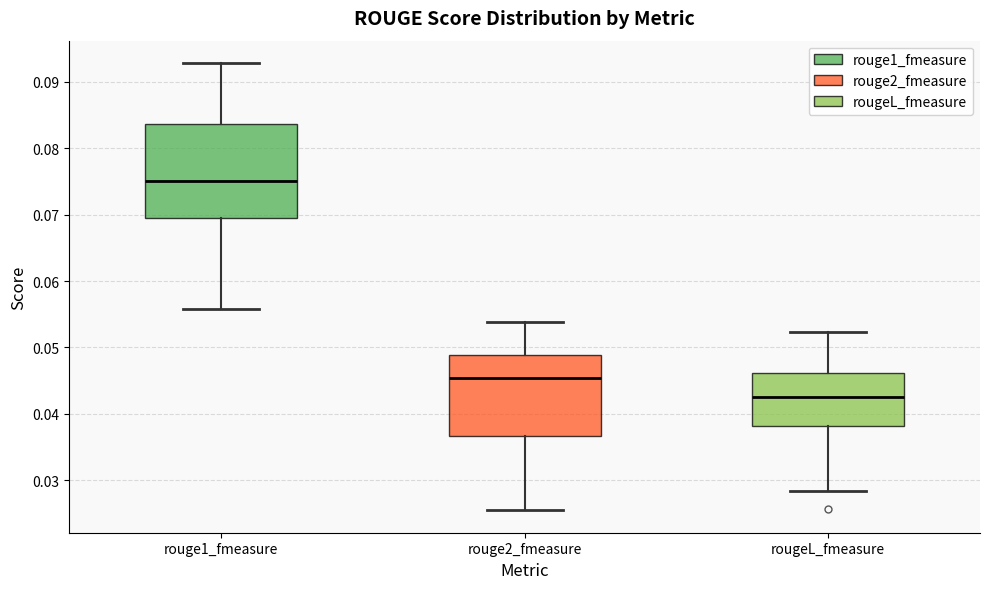

Reading left to right, transcribe this box plot: for each box, give where its median line is, the range the box spans, and where its two whiskers end, as read against the y-axis. The values are not printed on the chart, so give them approximately, as read against the axis.

rouge1_fmeasure: median 0.075, box 0.069 to 0.084, whiskers 0.056 to 0.093
rouge2_fmeasure: median 0.045, box 0.037 to 0.049, whiskers 0.025 to 0.054
rougeL_fmeasure: median 0.042, box 0.038 to 0.046, whiskers 0.028 to 0.052